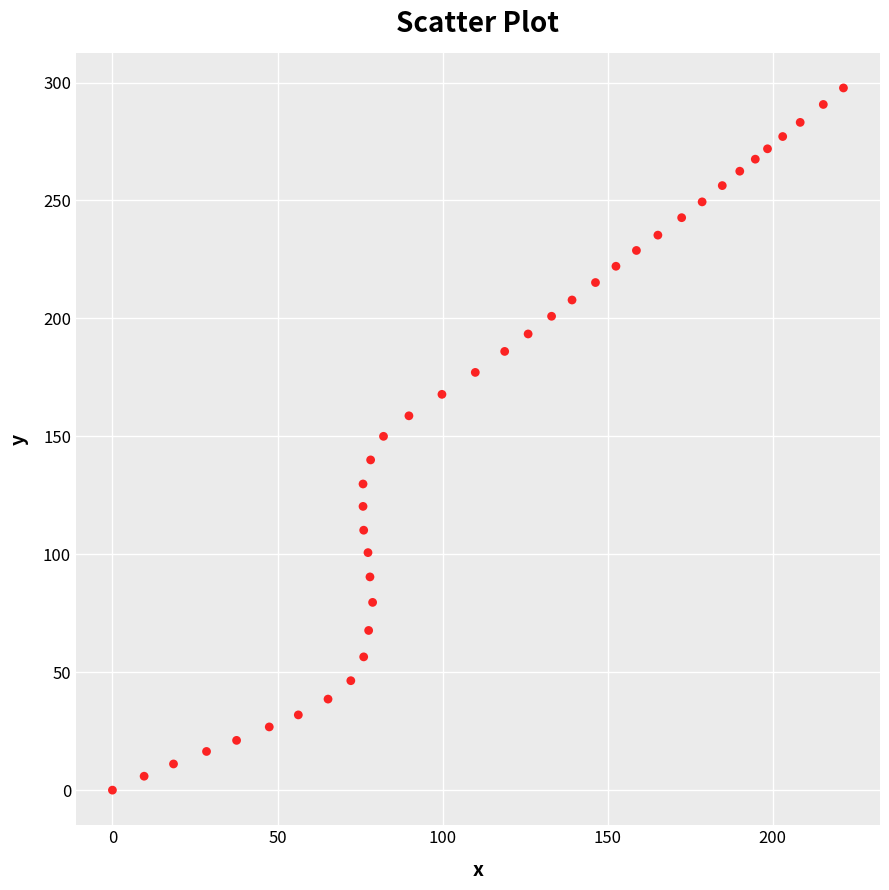

What is the range of X values (max minus min)?

221.4